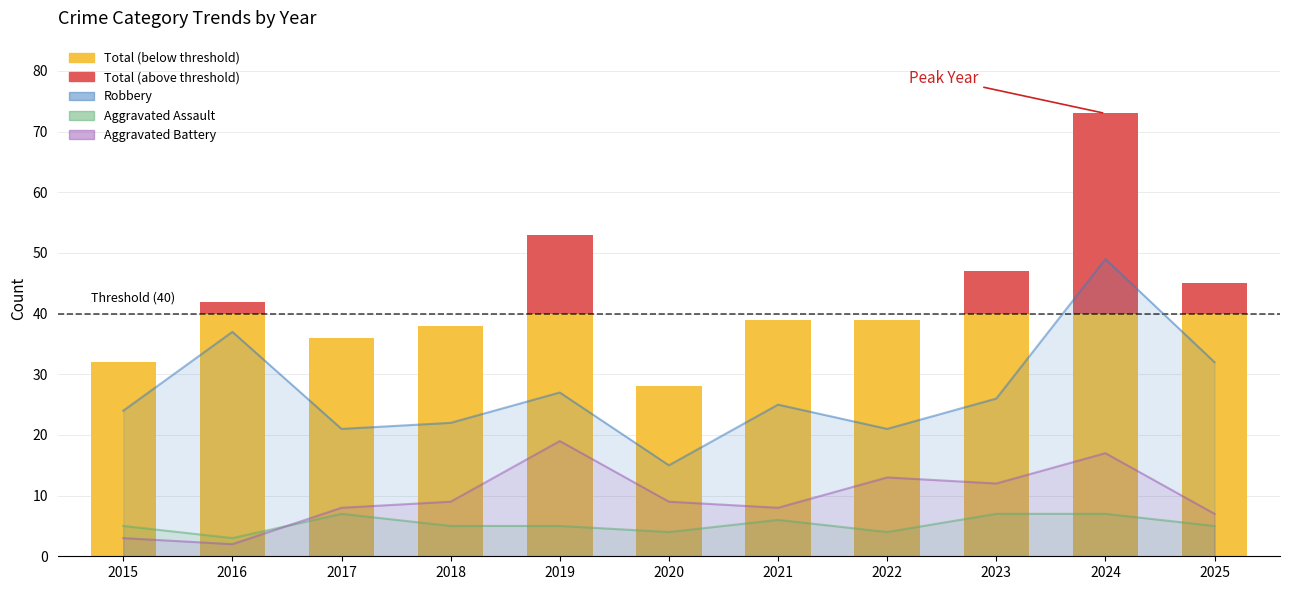

At which category does the chart reach its minimum across all series?

2016